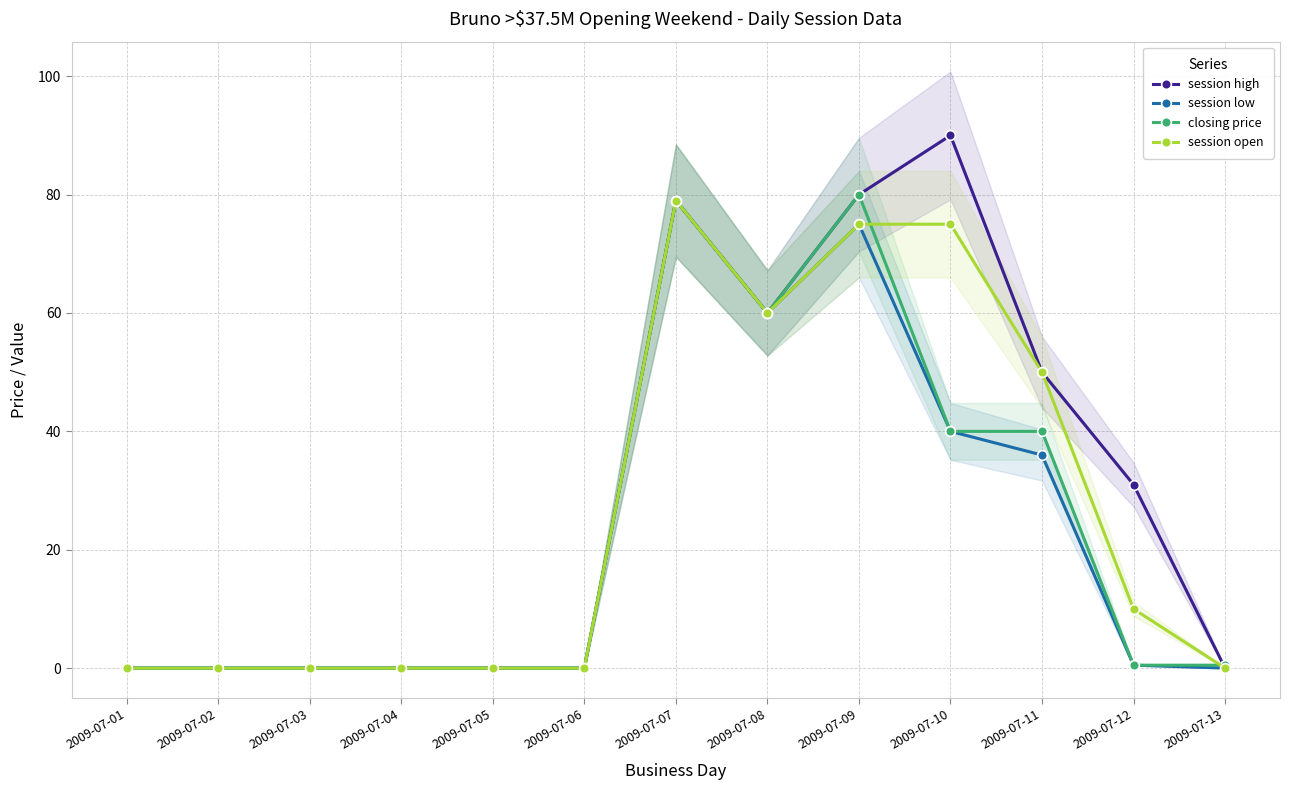

True or false: session high and session low intersect in this chart.

False